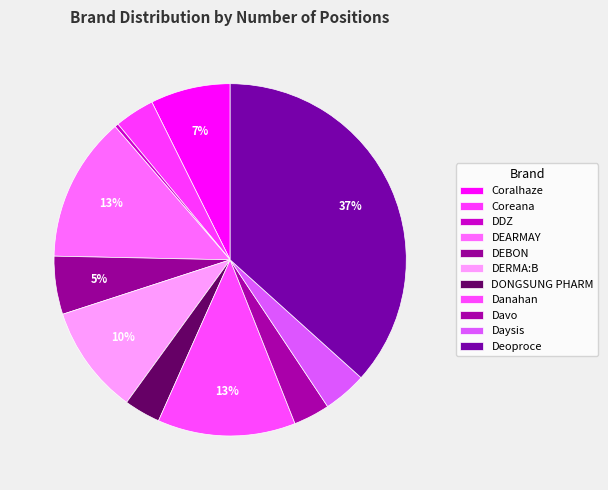

What percentage is the Deoproce slice, to the nearest percent?

37%